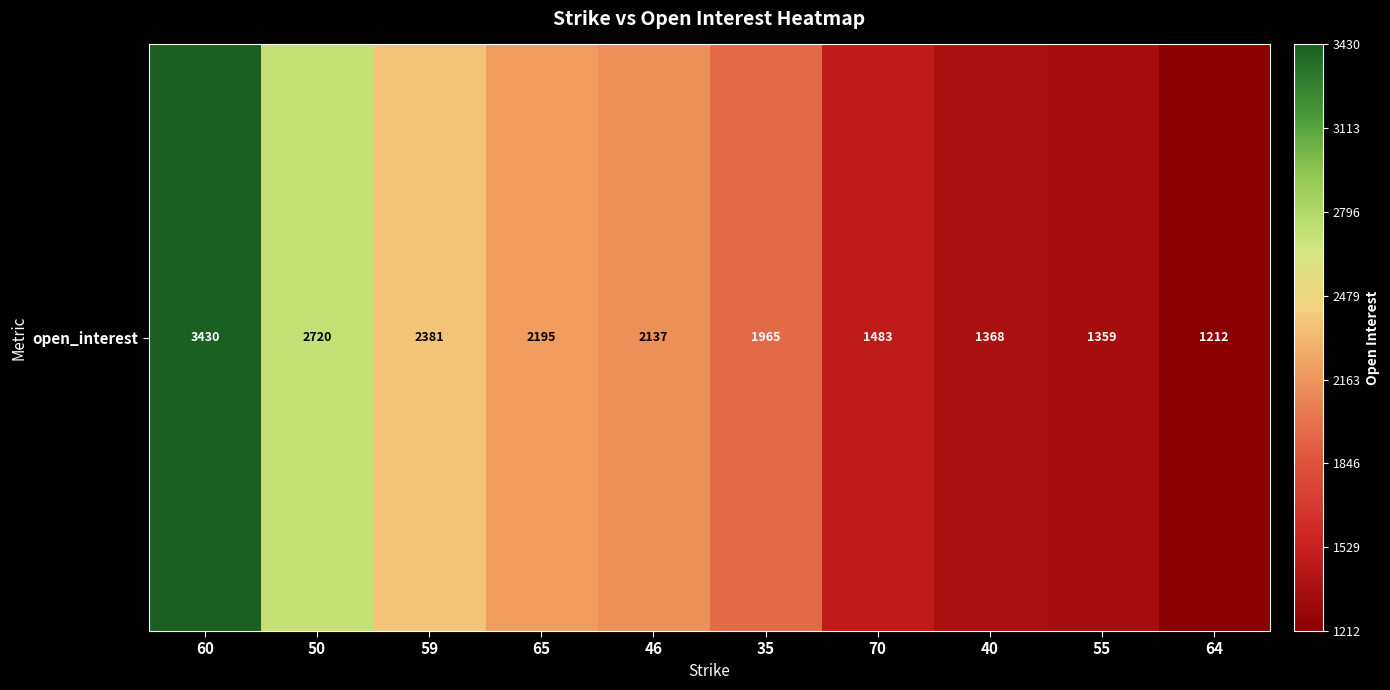

Reading left to right, extract all data points from this chart.

60=3430	50=2720	59=2381	65=2195	46=2137	35=1965	70=1483	40=1368	55=1359	64=1212